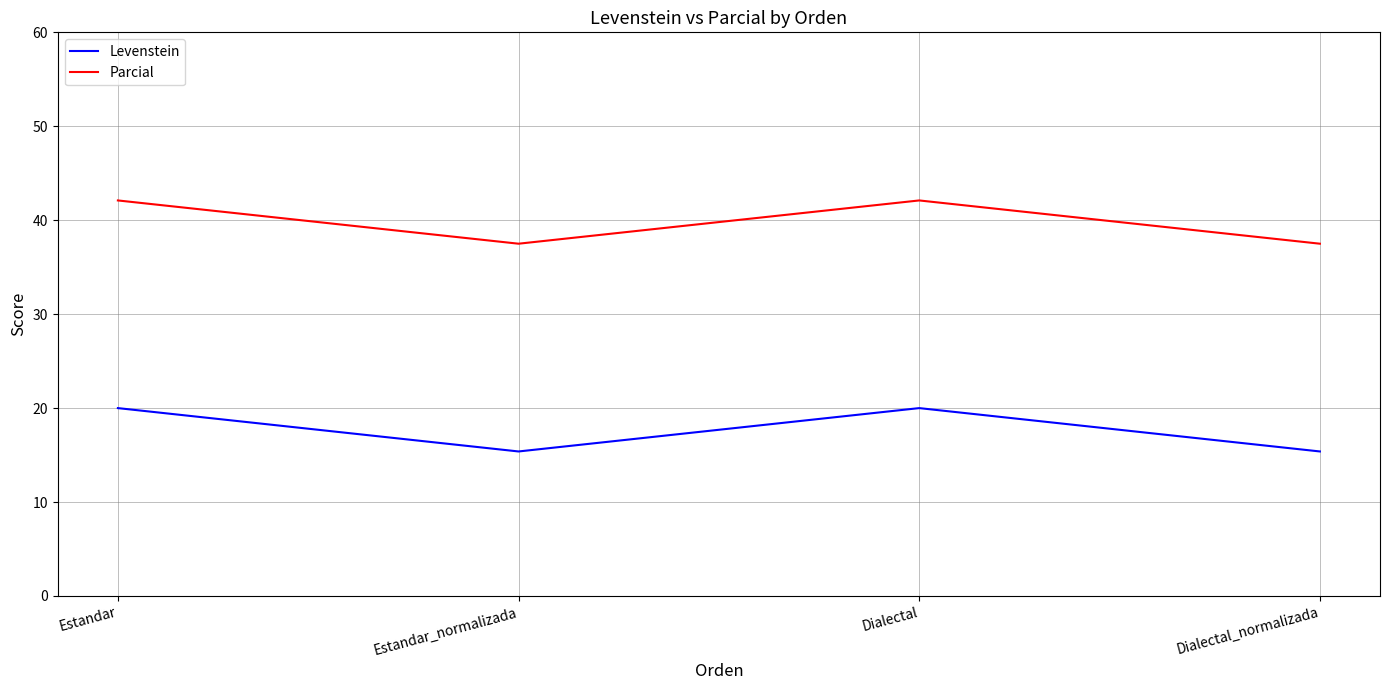

The value of Levenstein at Dialectal is 4.5. True or false?

False